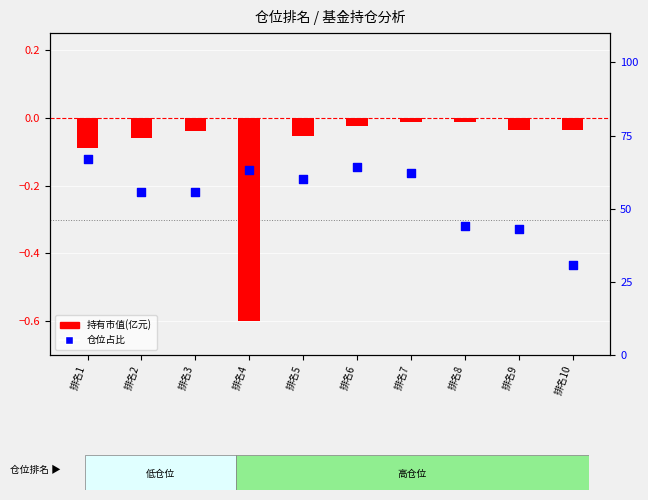

Which series has the largest total across all categories?

仓位占比